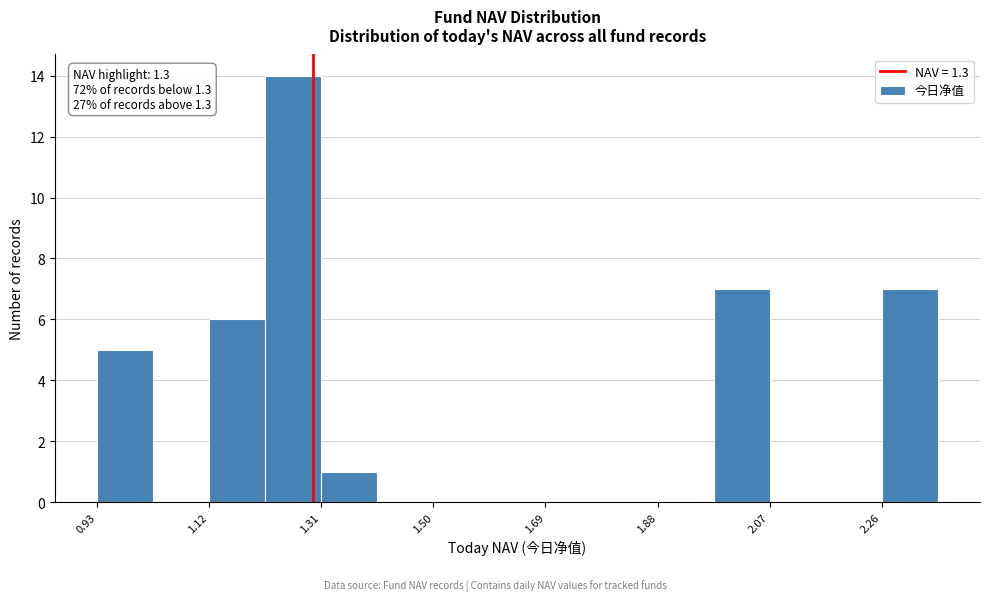

Over which range of the x-axis is the bar tallest?

1.22 to 1.32